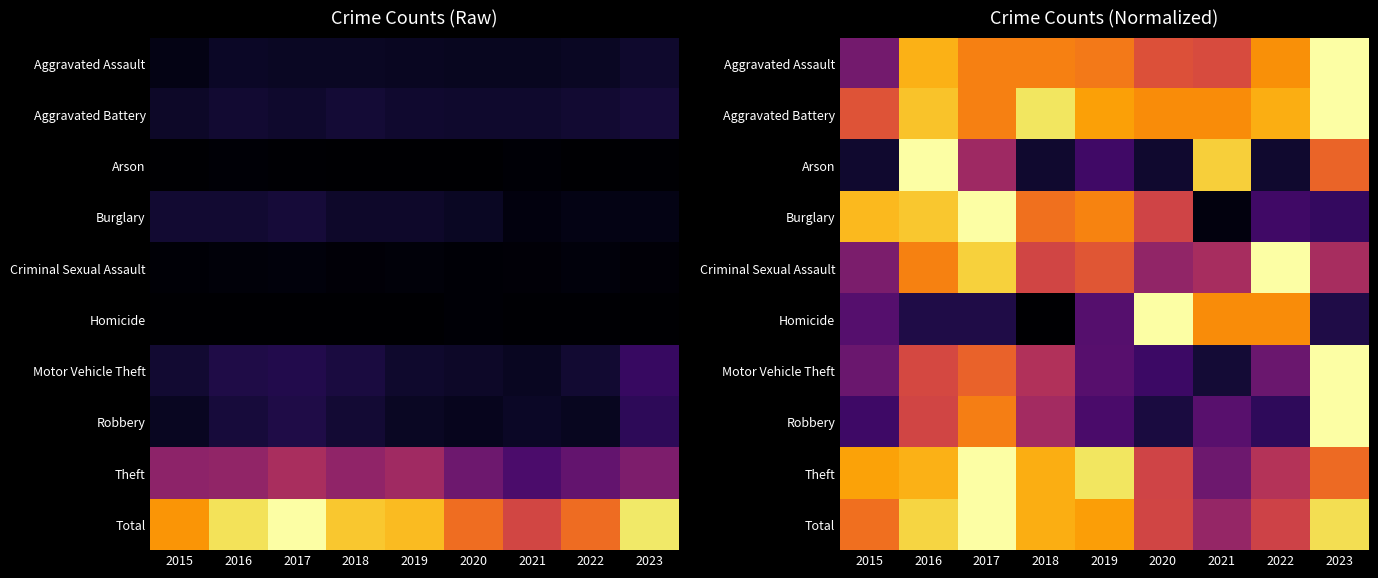

What is the spread (max minus min) of values at 2019?

0.5